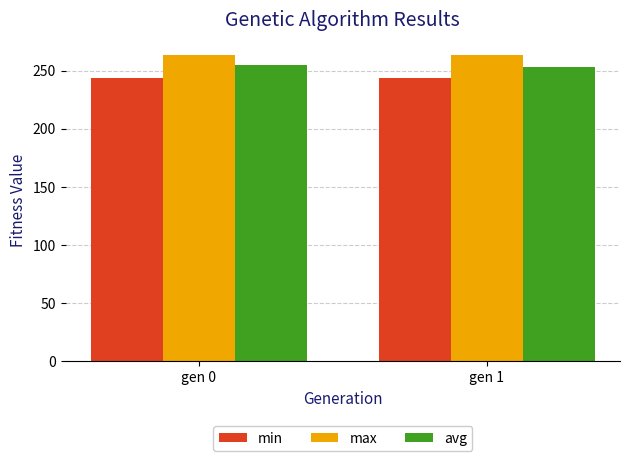

How many bars are there in total?

6